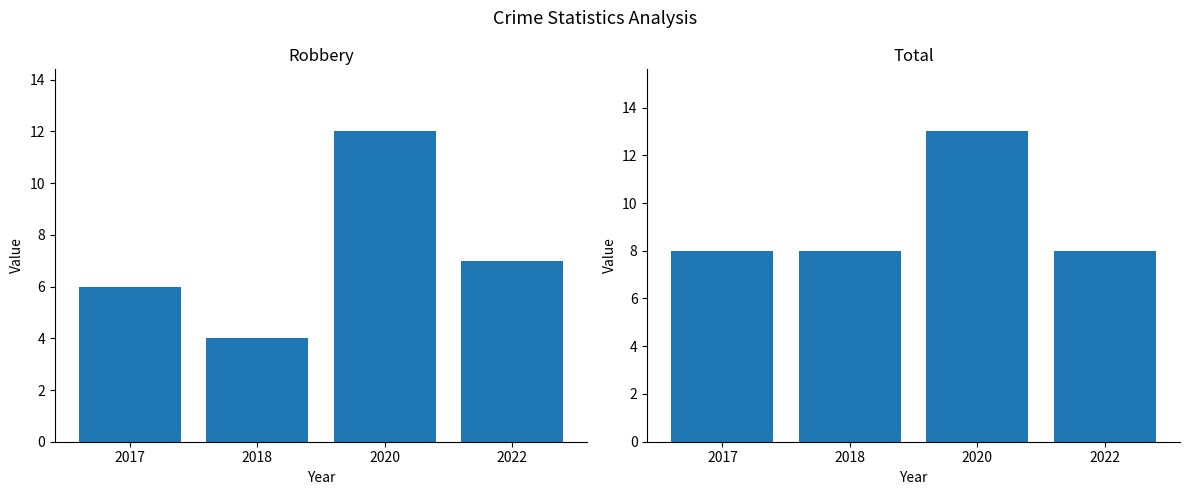

Between 2018 and 2020, which is larger?

2020